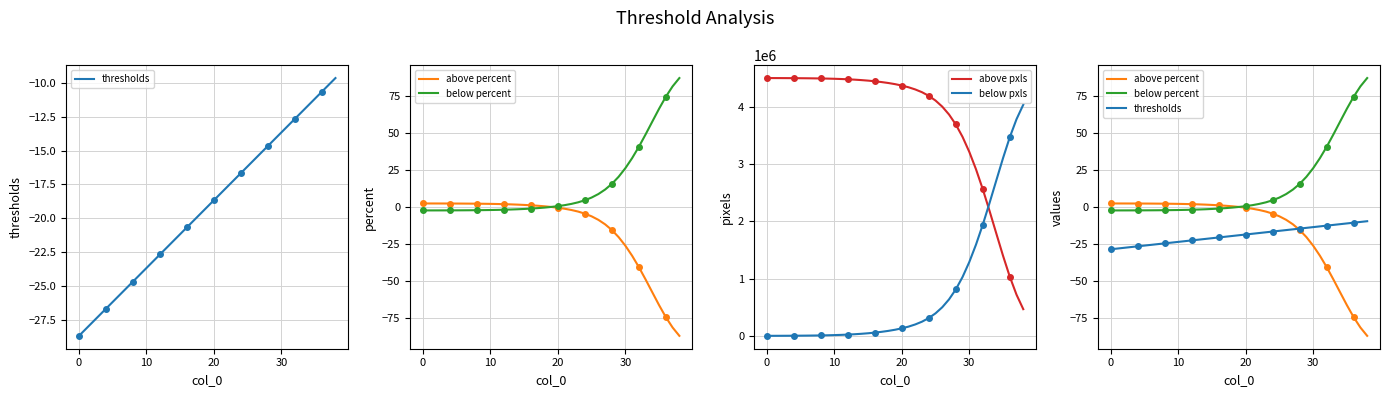

Reading right to left, transcribe all the data shown in this chart.

thresholds: -9.7	-10.2	-10.7	-11.2	-11.7	-12.2	-12.7	-13.2	-13.7	-14.2	-14.7	-15.2	-15.7	-16.2	-16.7	-17.2	-17.7	-18.2	-18.7	-19.2	-19.7	-20.2	-20.7	-21.2	-21.7	-22.2	-22.7	-23.2	-23.7	-24.2	-24.7	-25.2	-25.7	-26.2	-26.7	-27.2	-27.7	-28.2	-28.7
above percent: -87.2	-81.6	-74.6	-66.5	-57.9	-49.1	-40.7	-33.0	-26.2	-20.4	-15.6	-11.8	-8.7	-6.4	-4.5	-3.1	-2.1	-1.2	-0.5	0.0	0.4	0.8	1.1	1.4	1.6	1.7	1.9	2.0	2.1	2.1	2.2	2.2	2.3	2.3	2.3	2.3	2.3	2.4	2.4
below percent: 87.2	81.6	74.6	66.5	57.9	49.1	40.7	33.0	26.2	20.4	15.6	11.8	8.7	6.4	4.5	3.1	2.1	1.2	0.5	0.0	-0.4	-0.8	-1.1	-1.4	-1.6	-1.7	-1.9	-2.0	-2.1	-2.1	-2.2	-2.2	-2.3	-2.3	-2.3	-2.3	-2.3	-2.4	-2.4
above pxls: 466616.0	719420.0	1034652.0	1399309.0	1789765.0	2182765.0	2561070.0	2907081.0	3212960.0	3474582.0	3690769.0	3864209.0	4001231.0	4107697.0	4189937.0	4253136.0	4301429.0	4339644.0	4369643.0	4394116.0	4414126.0	4430440.0	4444367.0	4455641.0	4464931.0	4472572.0	4478800.0	4483744.0	4487688.0	4490711.0	4493121.0	4494957.0	4496481.0	4497559.0	4498478.0	4499162.0	4499685.0	4500064.0	4500407.0
below pxls: 4035057.0	3782253.0	3467021.0	3102364.0	2711908.0	2318908.0	1940603.0	1594592.0	1288713.0	1027091.0	810904.0	637464.0	500442.0	393976.0	311736.0	248537.0	200244.0	162029.0	132030.0	107557.0	87547.0	71233.0	57306.0	46032.0	36742.0	29101.0	22873.0	17929.0	13985.0	10962.0	8552.0	6716.0	5192.0	4114.0	3195.0	2511.0	1988.0	1609.0	1266.0